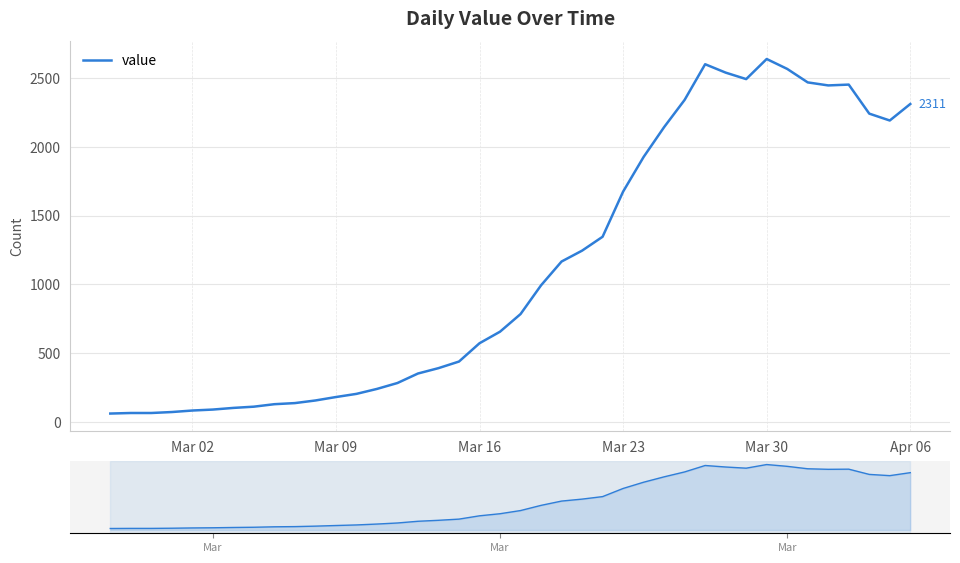

The chart shows a value of 1604 at 30. True or false?

False